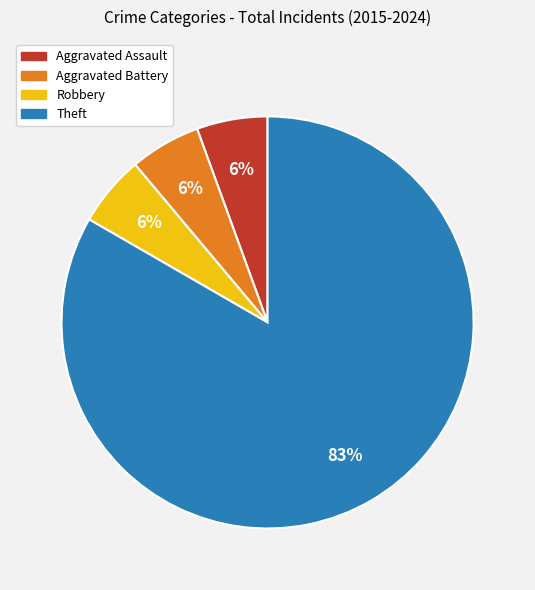

What is the ratio of the value at Aggravated Battery to the value at Robbery?

1.0